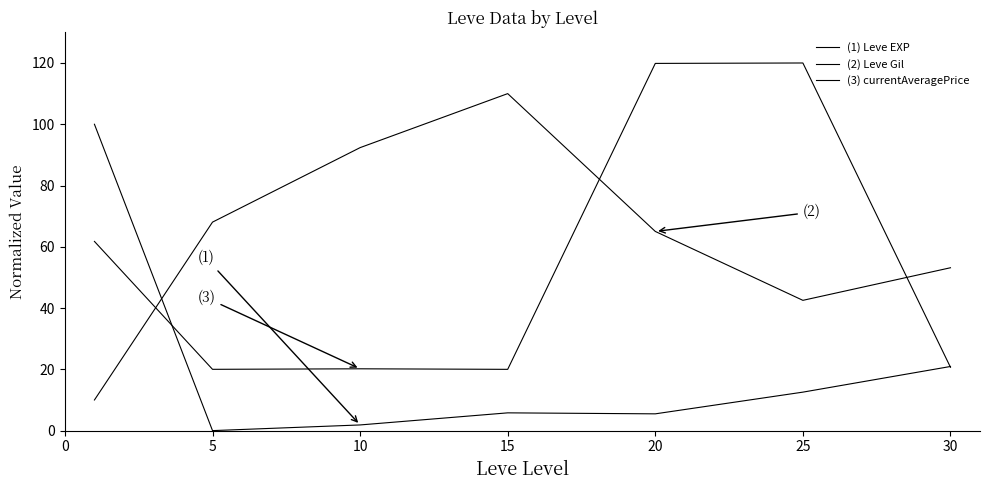

Does the chart display data point markers on the line(s)?

No